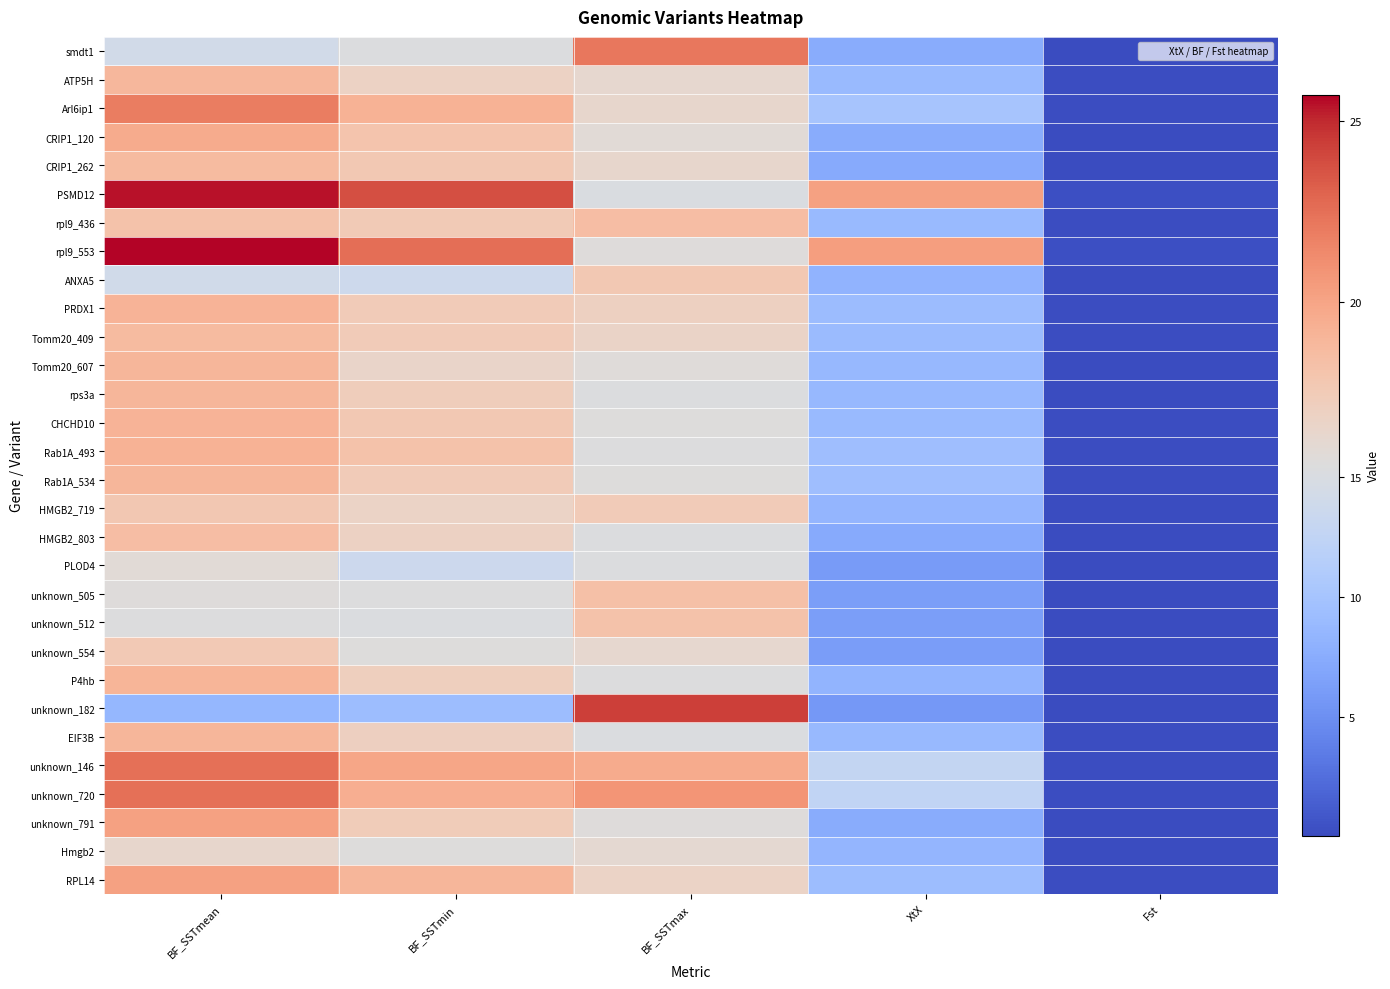

Between BF_SSTmax and Fst, which is larger?

BF_SSTmax